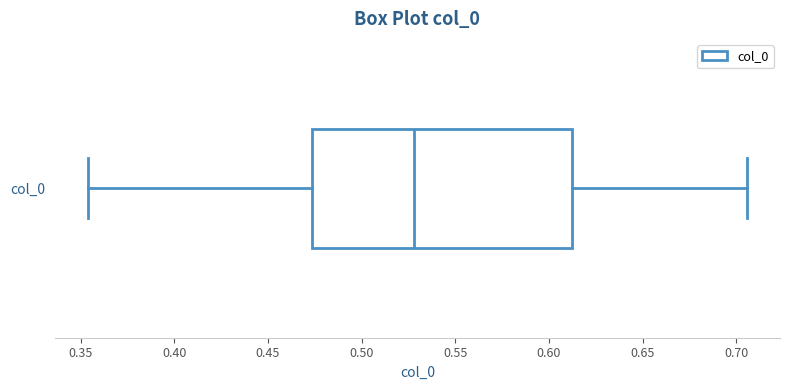

Read this box plot against the x-axis: the position of the median line, the range covered by the box, and the ends of both whiskers. The values are not printed on the chart, so give them approximately, as read against the axis.

median 0.530, box 0.475 to 0.610, whiskers 0.355 to 0.705